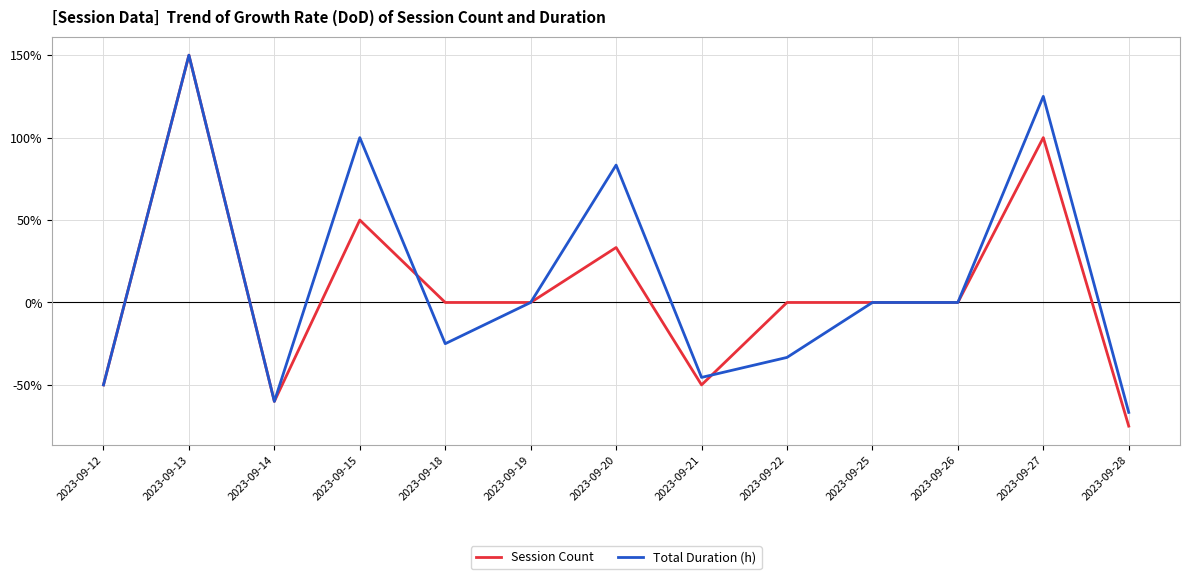

What is the difference between the maximum and minimum values in the Session Count series?

225.0